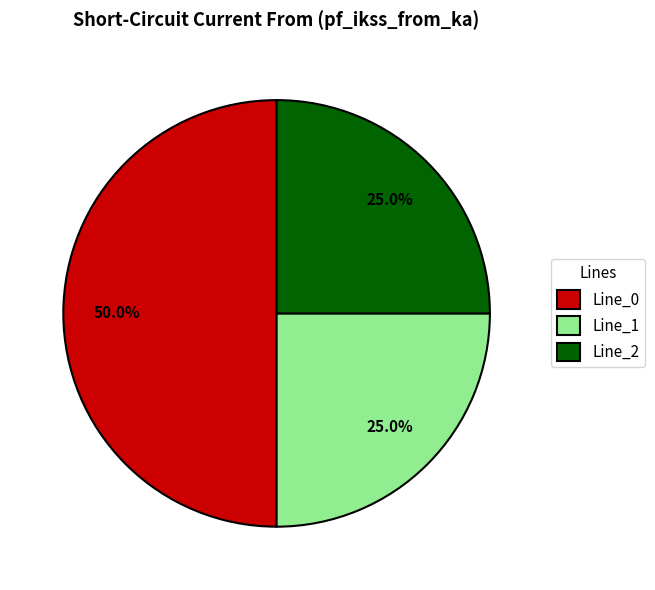

To the nearest percent, what portion does Line_2 represent?

25%